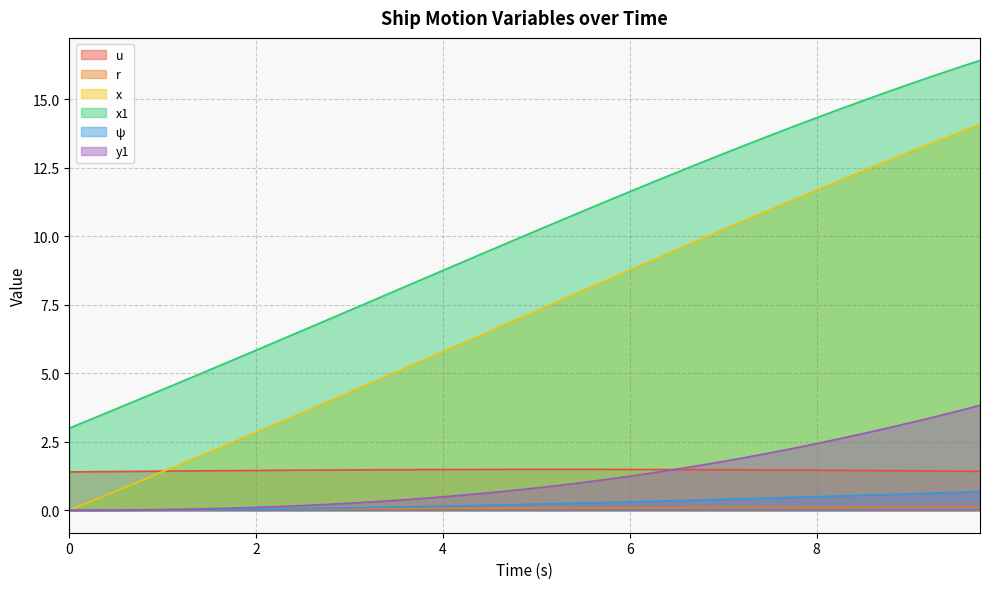

Reading right to left, extract all data points from this chart.

u: 9.75=1.4	9.5=1.4	9.25=1.4	9.0=1.4	8.75=1.4	8.5=1.5	8.25=1.5	8.0=1.5	7.75=1.5	7.5=1.5	7.25=1.5	7.0=1.5	6.75=1.5	6.5=1.5	6.25=1.5	6.0=1.5	5.75=1.5	5.5=1.5	5.25=1.5	5.0=1.5	4.75=1.5	4.5=1.5	4.25=1.5	4.0=1.5	3.75=1.5	3.5=1.5	3.25=1.5	3.0=1.5	2.75=1.5	2.5=1.5	2.25=1.5	2.0=1.5	1.75=1.4	1.5=1.4	1.25=1.4	1.0=1.4	0.75=1.4	0.5=1.4	0.25=1.4	0.0=1.4
r: 9.75=0.1	9.5=0.1	9.25=0.1	9.0=0.1	8.75=0.1	8.5=0.1	8.25=0.1	8.0=0.1	7.75=0.1	7.5=0.1	7.25=0.1	7.0=0.1	6.75=0.1	6.5=0.1	6.25=0.1	6.0=0.1	5.75=0.1	5.5=0.1	5.25=0.1	5.0=0.1	4.75=0.1	4.5=0.1	4.25=0.1	4.0=0.1	3.75=0.1	3.5=0.1	3.25=0.1	3.0=0.1	2.75=0.1	2.5=0.0	2.25=0.0	2.0=0.0	1.75=0.0	1.5=0.0	1.25=0.0	1.0=0.0	0.75=0.0	0.5=0.0	0.25=0.0	0.0=0.0
x: 9.75=14.1	9.5=13.8	9.25=13.4	9.0=13.1	8.75=12.7	8.5=12.4	8.25=12.0	8.0=11.7	7.75=11.3	7.5=11.0	7.25=10.6	7.0=10.2	6.75=9.9	6.5=9.5	6.25=9.1	6.0=8.8	5.75=8.4	5.5=8.0	5.25=7.7	5.0=7.3	4.75=6.9	4.5=6.5	4.25=6.2	4.0=5.8	3.75=5.4	3.5=5.0	3.25=4.7	3.0=4.3	2.75=3.9	2.5=3.6	2.25=3.2	2.0=2.8	1.75=2.5	1.5=2.1	1.25=1.8	1.0=1.4	0.75=1.1	0.5=0.7	0.25=0.3	0.0=0.0
x1: 9.75=16.4	9.5=16.1	9.25=15.9	9.0=15.6	8.75=15.3	8.5=15.0	8.25=14.6	8.0=14.3	7.75=14.0	7.5=13.7	7.25=13.4	7.0=13.0	6.75=12.7	6.5=12.3	6.25=12.0	6.0=11.6	5.75=11.3	5.5=10.9	5.25=10.6	5.0=10.2	4.75=9.8	4.5=9.5	4.25=9.1	4.0=8.8	3.75=8.4	3.5=8.0	3.25=7.7	3.0=7.3	2.75=6.9	2.5=6.6	2.25=6.2	2.0=5.8	1.75=5.5	1.5=5.1	1.25=4.8	1.0=4.4	0.75=4.1	0.5=3.7	0.25=3.4	0.0=3.0
ψ: 9.75=0.7	9.5=0.7	9.25=0.6	9.0=0.6	8.75=0.6	8.5=0.5	8.25=0.5	8.0=0.5	7.75=0.5	7.5=0.4	7.25=0.4	7.0=0.4	6.75=0.4	6.5=0.4	6.25=0.3	6.0=0.3	5.75=0.3	5.5=0.3	5.25=0.2	5.0=0.2	4.75=0.2	4.5=0.2	4.25=0.2	4.0=0.1	3.75=0.1	3.5=0.1	3.25=0.1	3.0=0.1	2.75=0.1	2.5=0.1	2.25=0.1	2.0=0.0	1.75=0.0	1.5=0.0	1.25=0.0	1.0=0.0	0.75=0.0	0.5=0.0	0.25=0.0	0.0=0.0
y1: 9.75=3.8	9.5=3.6	9.25=3.4	9.0=3.2	8.75=3.0	8.5=2.8	8.25=2.6	8.0=2.4	7.75=2.3	7.5=2.1	7.25=1.9	7.0=1.8	6.75=1.6	6.5=1.5	6.25=1.4	6.0=1.2	5.75=1.1	5.5=1.0	5.25=0.9	5.0=0.8	4.75=0.7	4.5=0.6	4.25=0.6	4.0=0.5	3.75=0.4	3.5=0.4	3.25=0.3	3.0=0.3	2.75=0.2	2.5=0.2	2.25=0.1	2.0=0.1	1.75=0.1	1.5=0.1	1.25=0.0	1.0=0.0	0.75=0.0	0.5=0.0	0.25=0.0	0.0=0.0